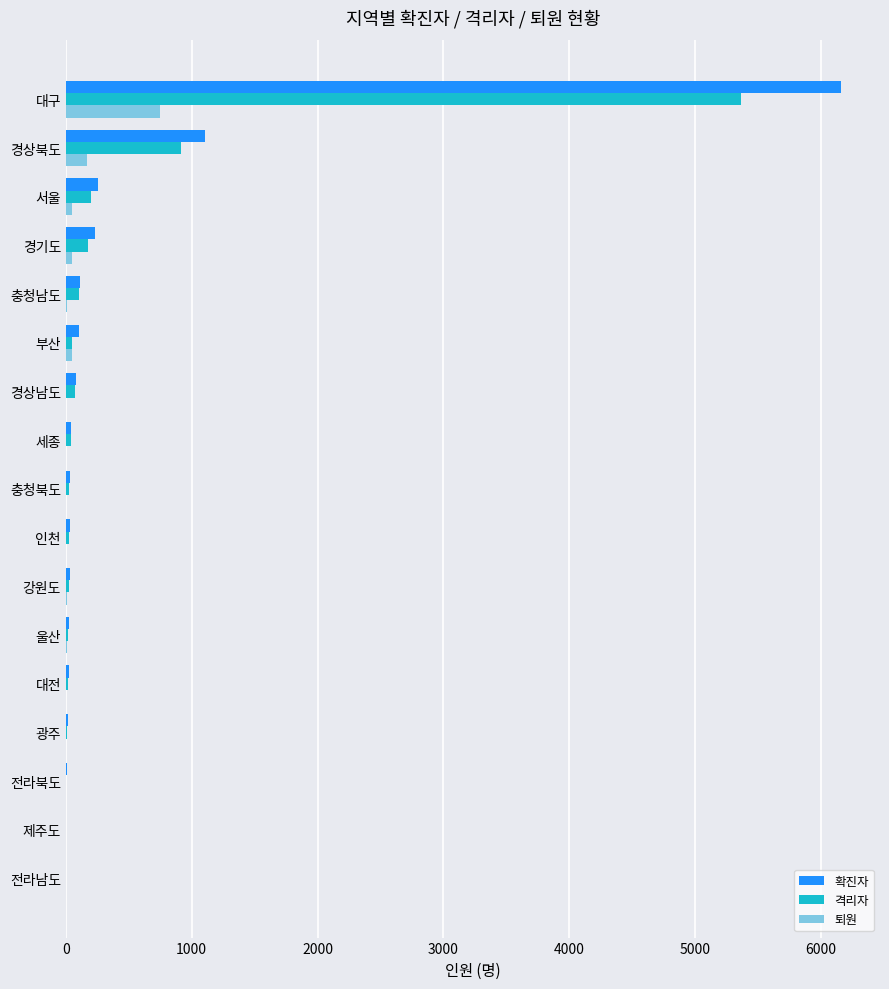

What is the average value of the 퇴원 series?

66